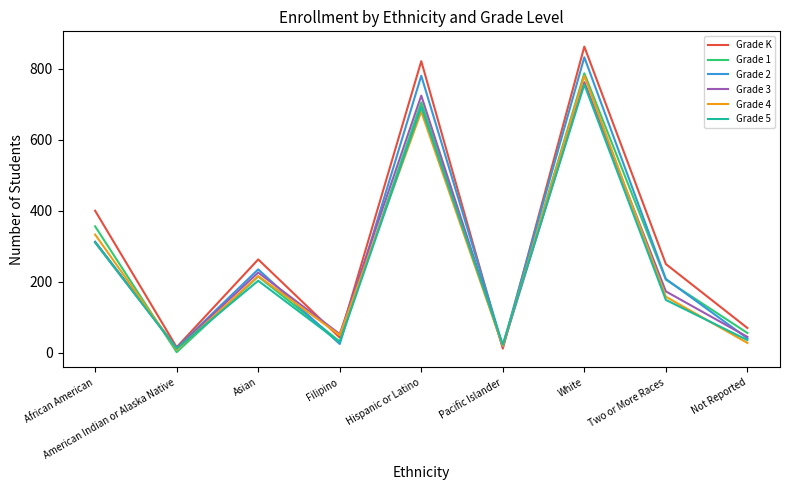

What is the sum of all Grade 1 values?

2378